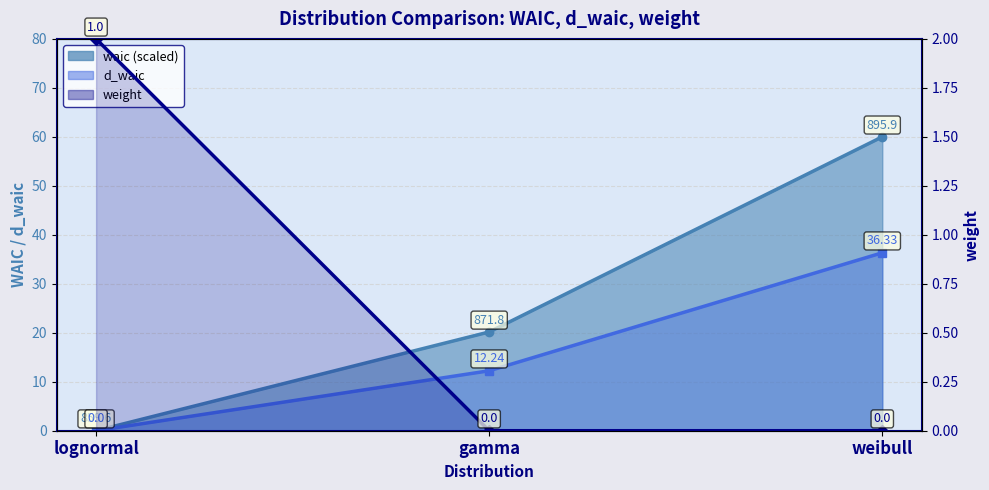

What is the total value across all series at weibull?

96.3